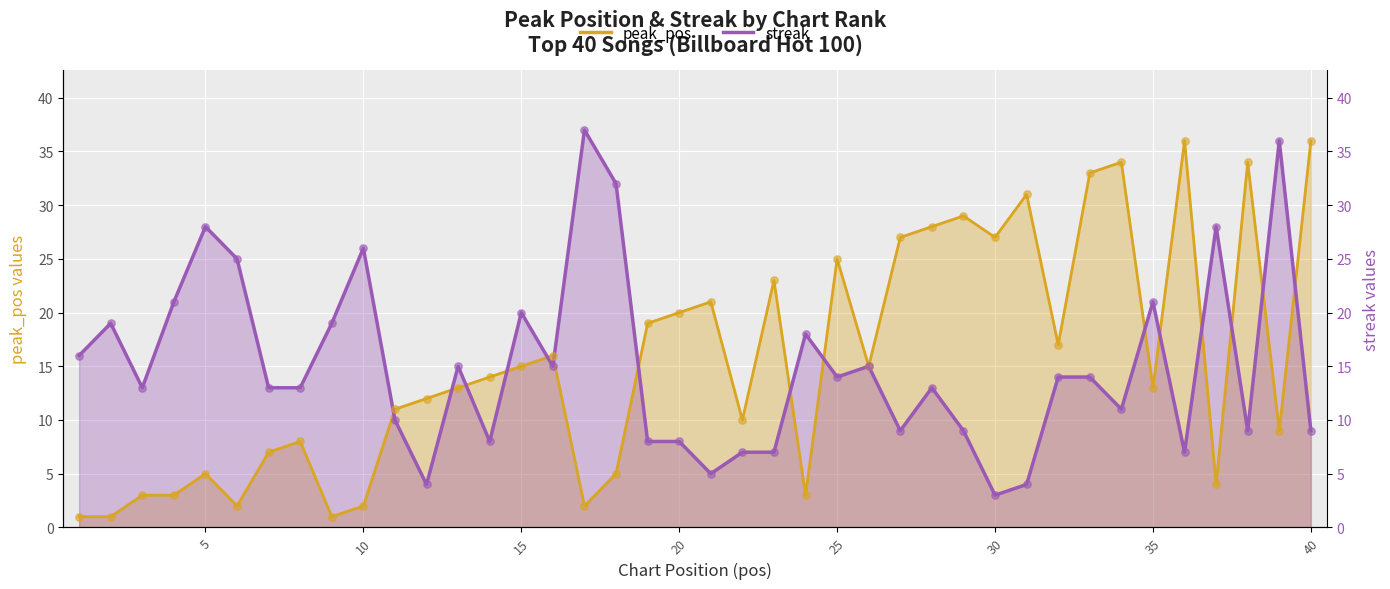

Which series has the largest total across all categories?

peak_pos